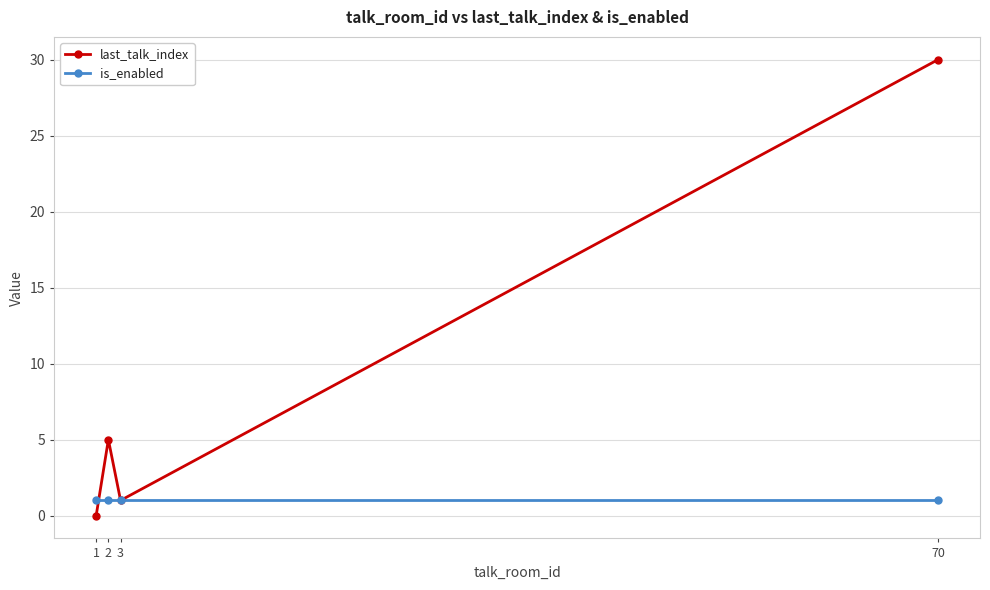

What is the value of the is_enabled point at the 4th from the left?

1